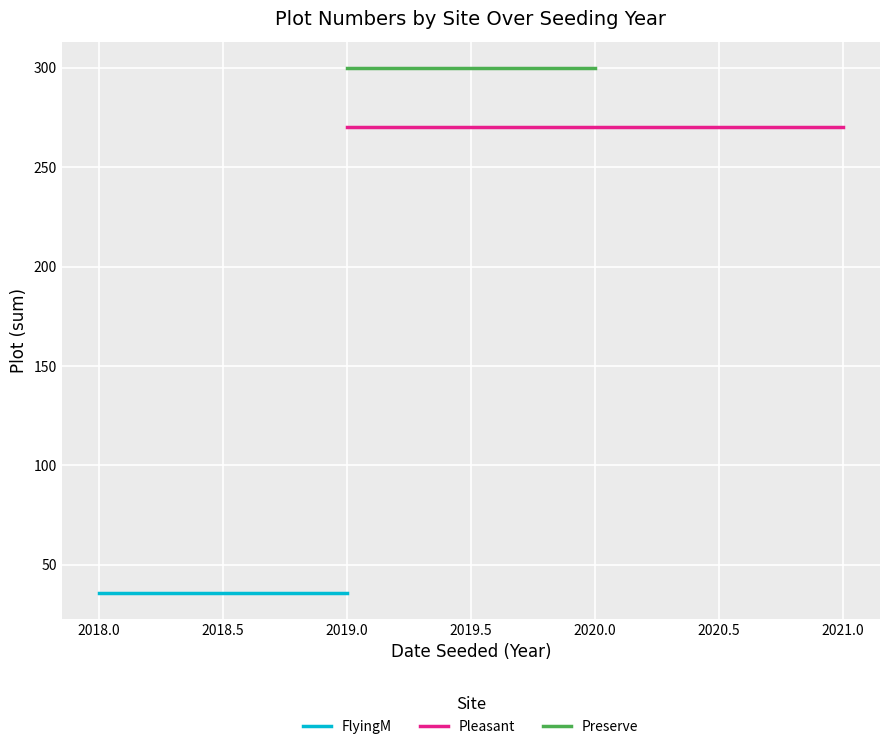

Rank the series by their maximum value, from lowest to highest.

FlyingM, Pleasant, Preserve